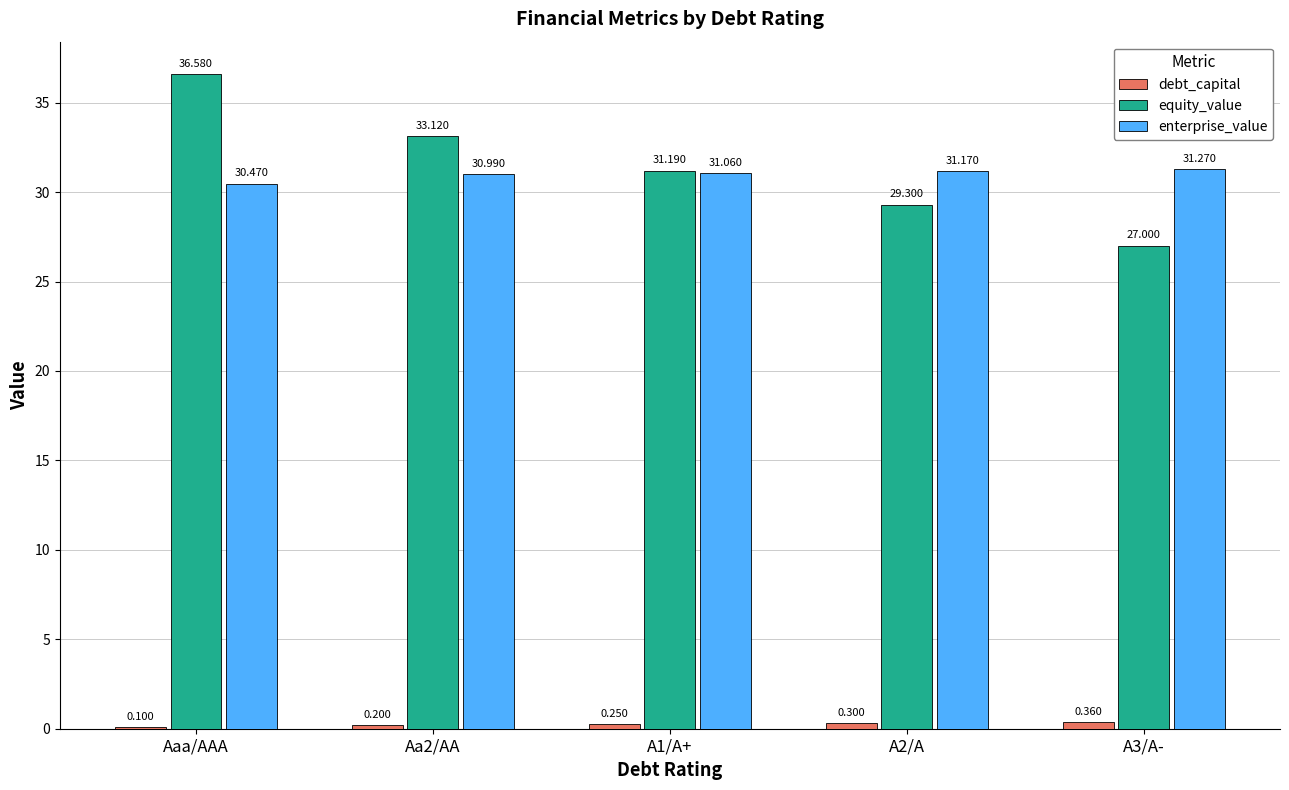

Are the bars horizontal?

No